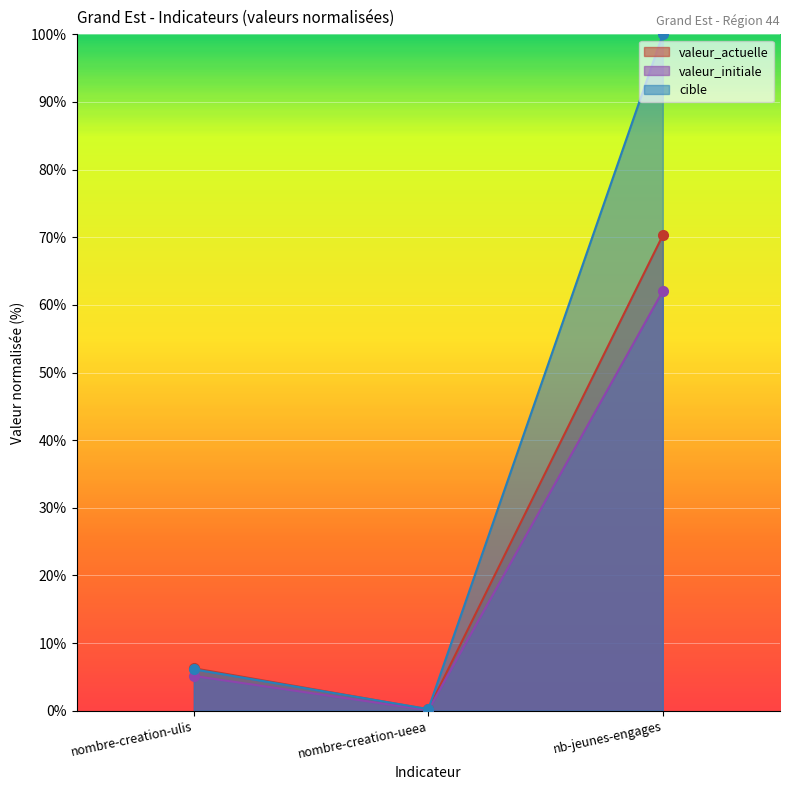

Reading left to right, list all the values displayed in this chart.

valeur_actuelle: 6.3	0.2	70.3
valeur_initiale: 5.1	0.1	62.0
cible: 6.1	0.2	100.0